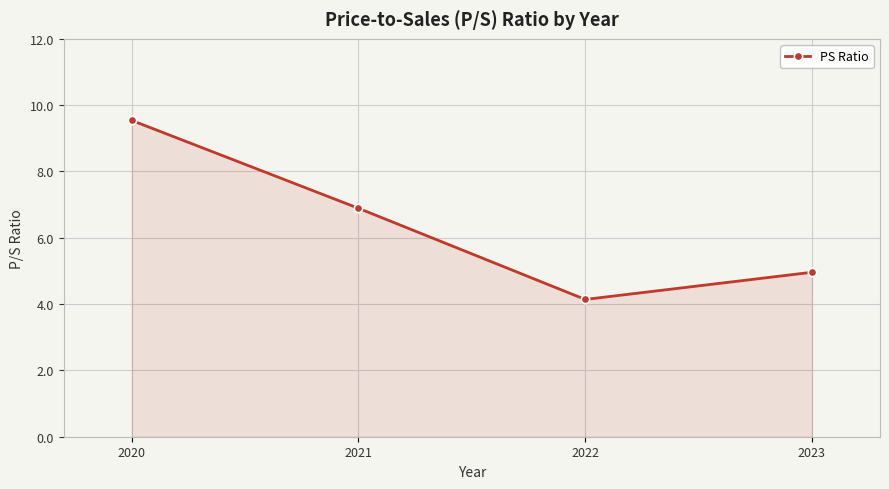

Does the chart display data point markers on the line(s)?

Yes